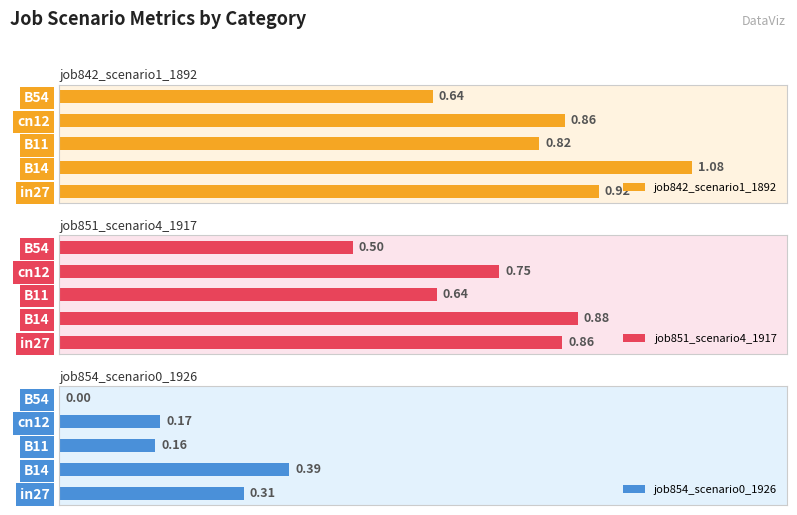

Rank the series by their maximum value, from highest to lowest.

job842_scenario1_1892, job851_scenario4_1917, job854_scenario0_1926